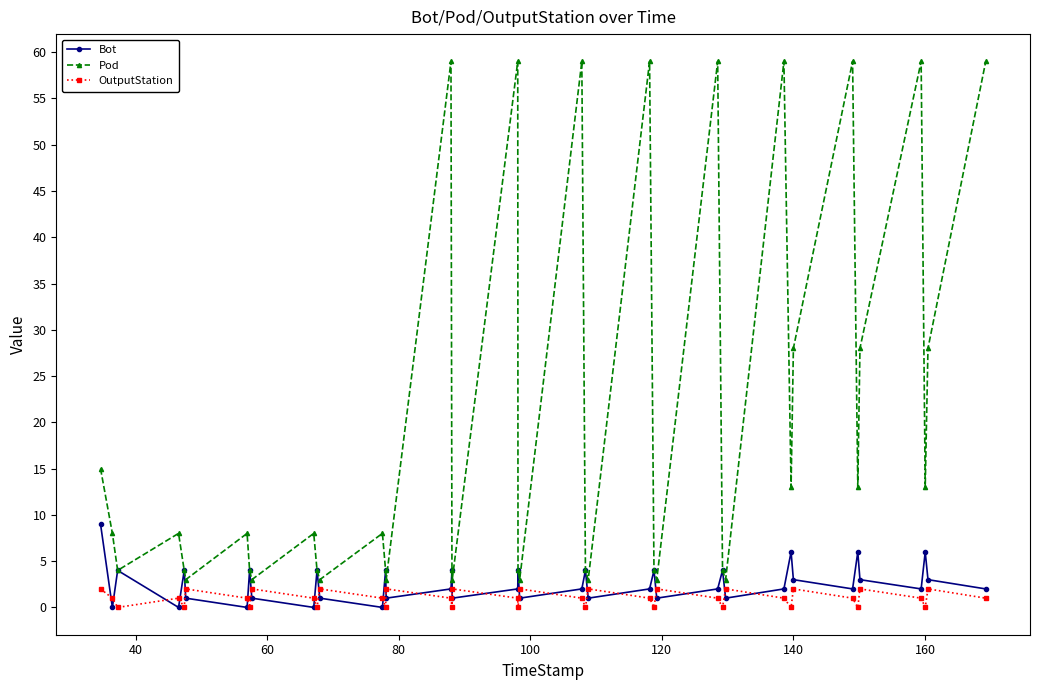

What is the maximum value for Bot?

9